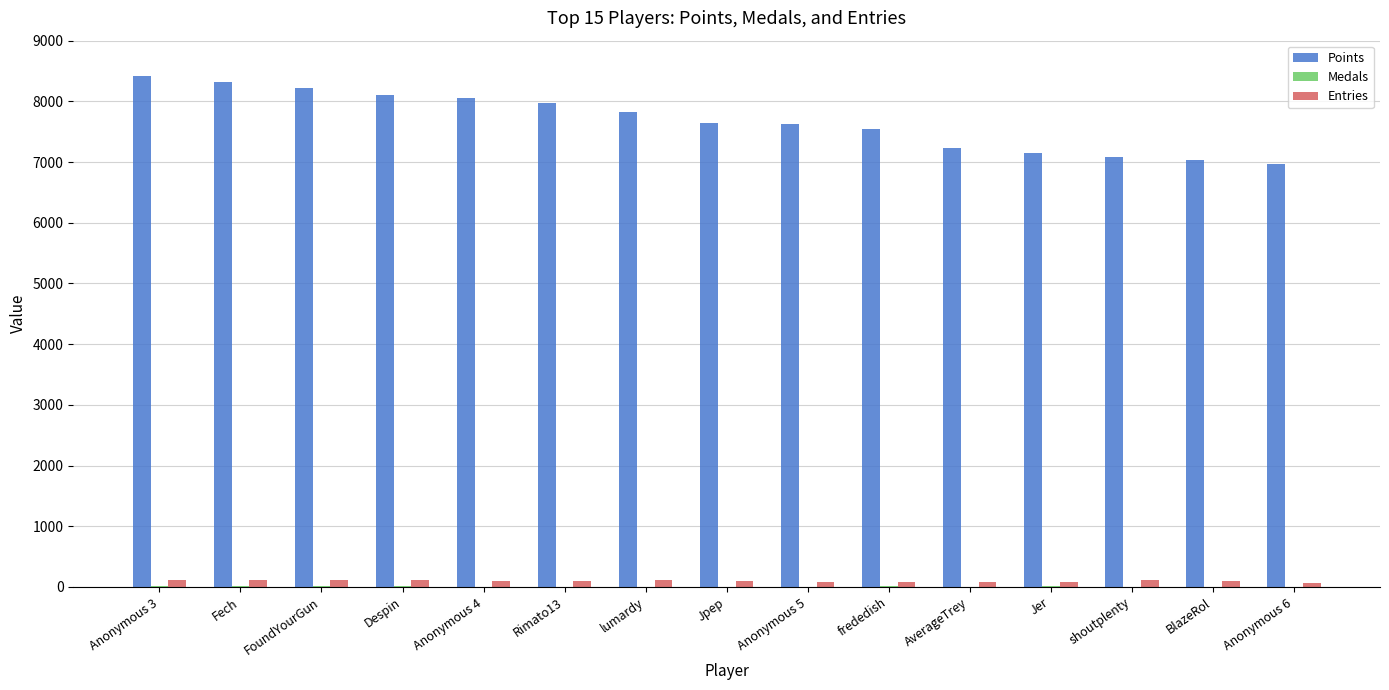

What is the greatest value displayed?

8411